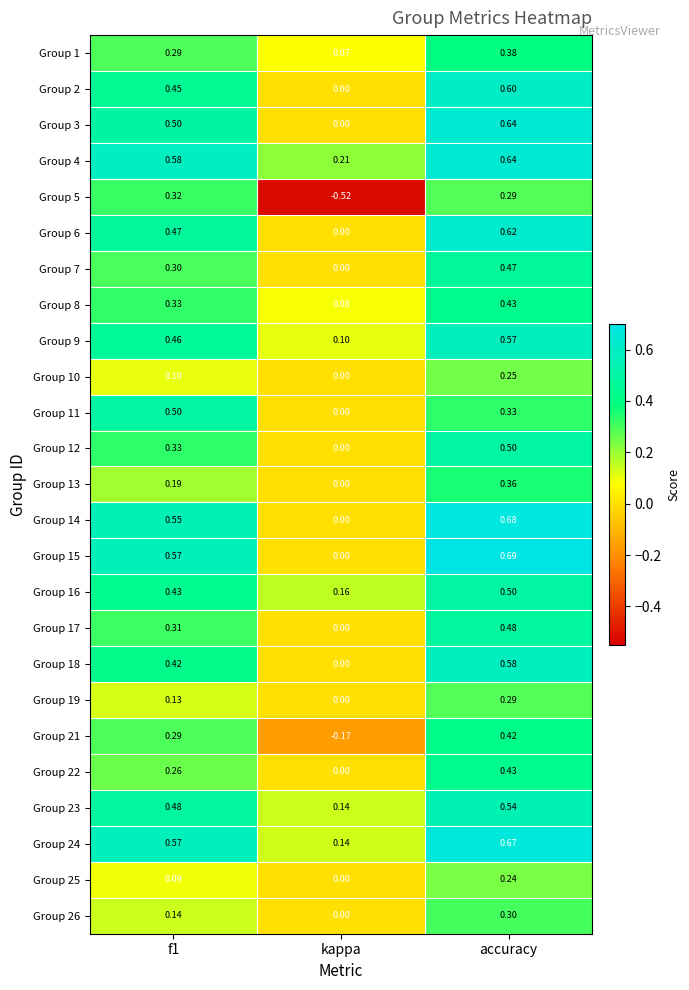

At which label does Group 3 reach its minimum?

kappa